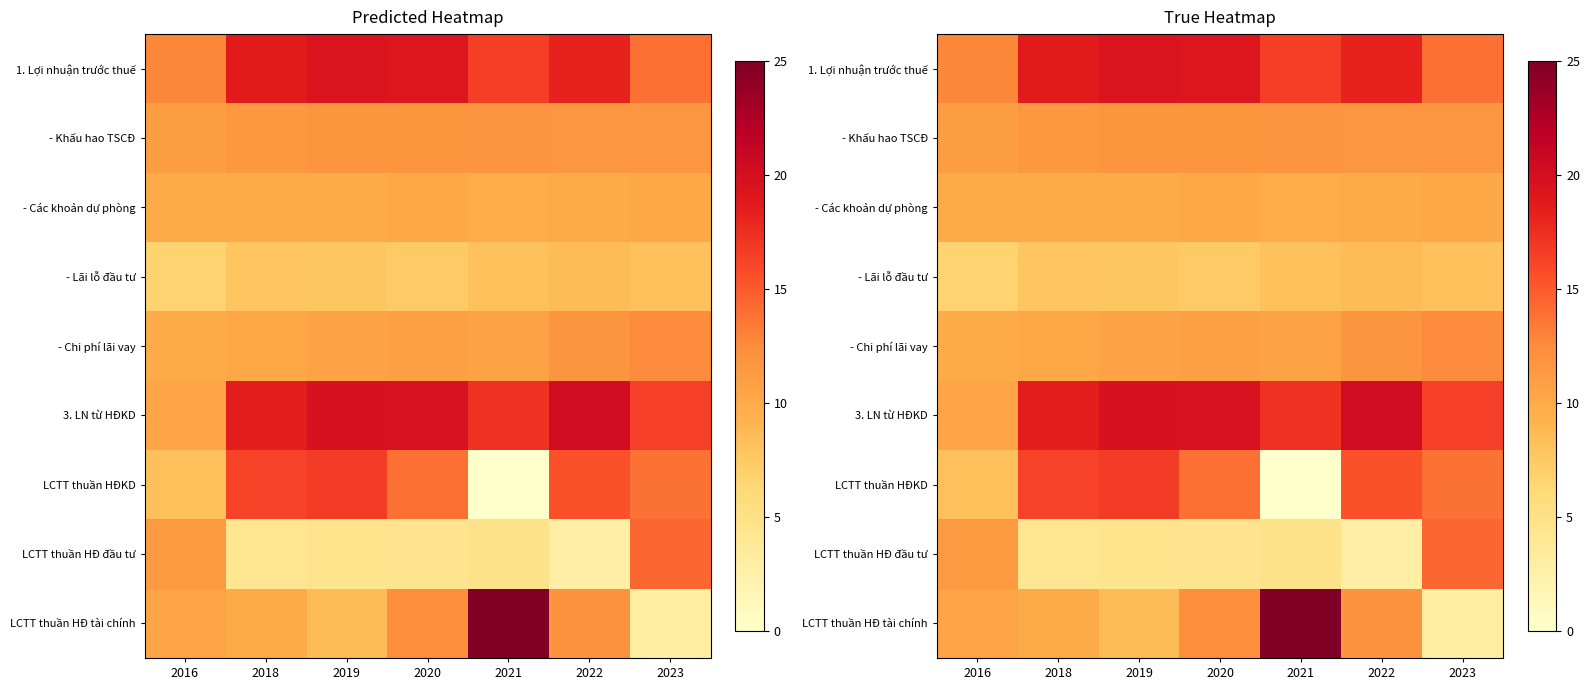

Which series has the largest total across all categories?

3. LN từ HĐKD